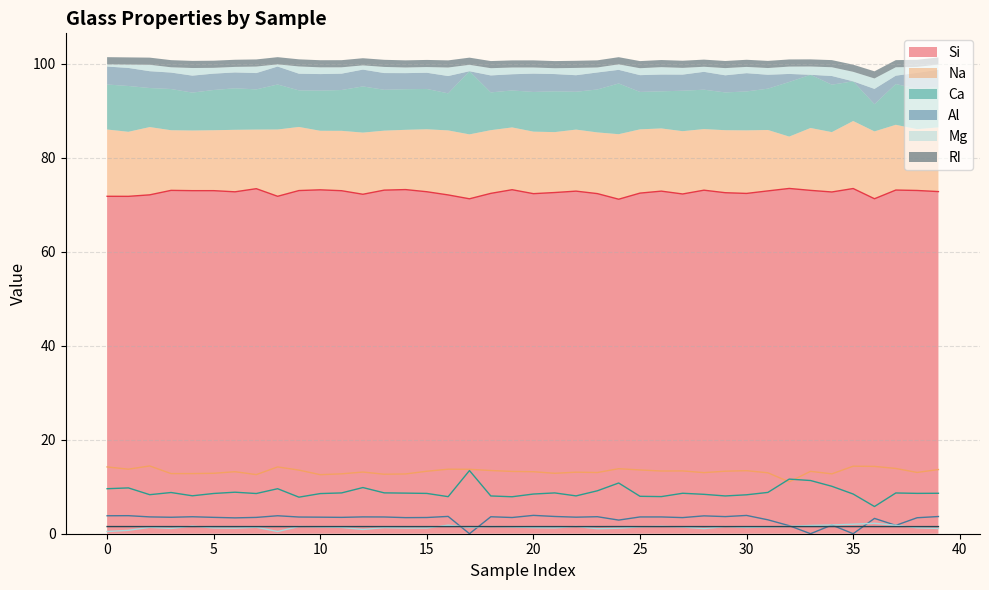

At 39, list the series in order from largest to smallest.

Si, Na, Ca, Al, RI, Mg